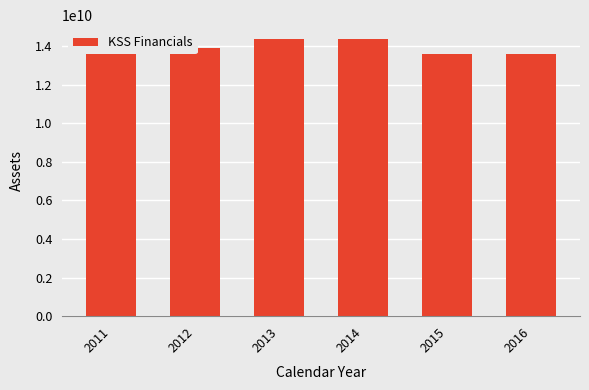

What is the difference between the maximum and minimum values?

783000000